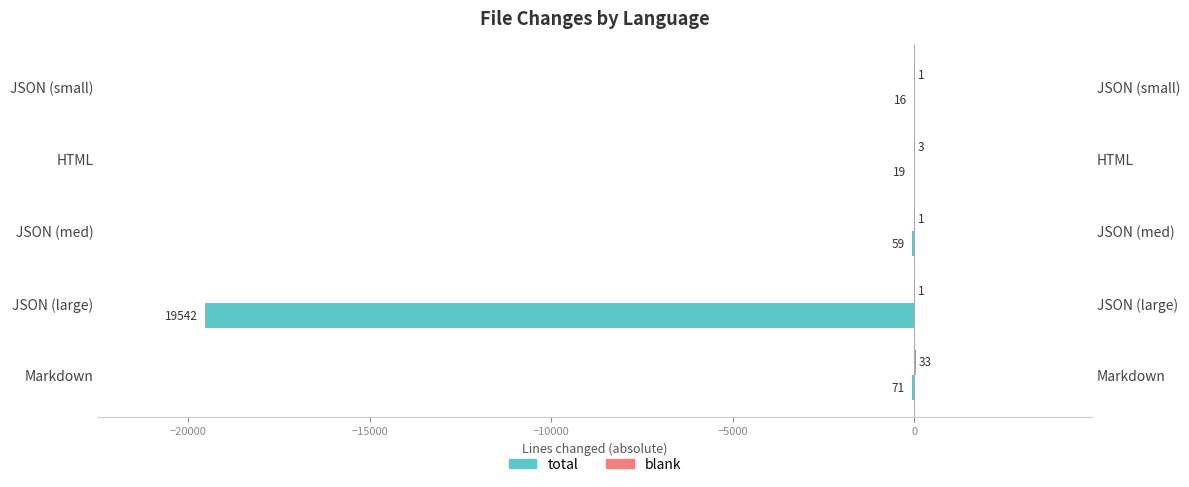

What is the difference between the highest and lowest values at JSON (large)?

19543